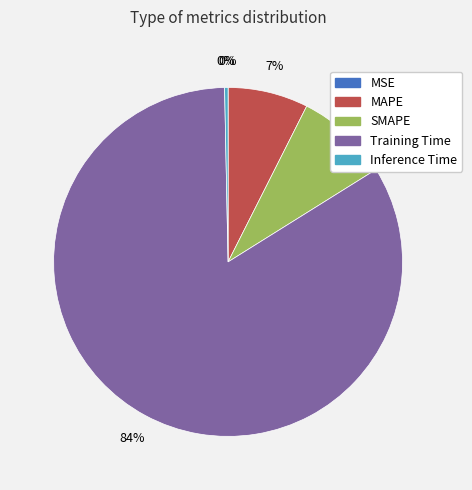

Which slice is the largest?

Training Time